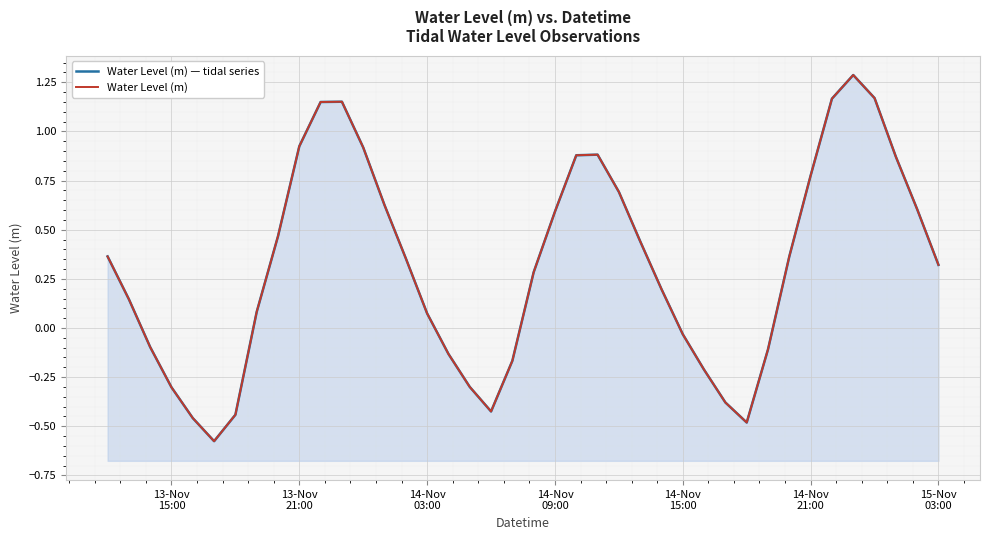

What is the value of the Water Level (m) — tidal series point at the 30th from the left?

-0.4